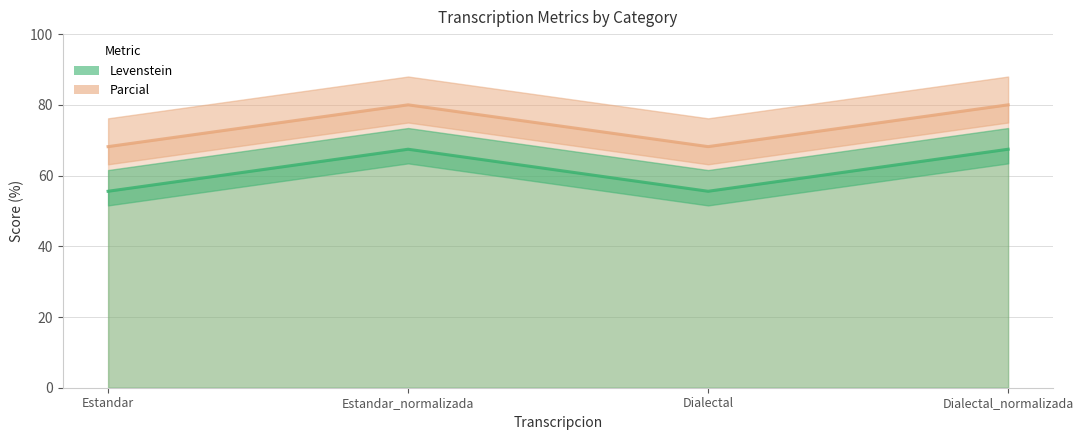

Reading left to right, what are all the values shown in this chart?

Parcial (line): Estandar=68.2	Estandar_normalizada=80.0	Dialectal=68.2	Dialectal_normalizada=80.0
Levenstein (line): Estandar=55.6	Estandar_normalizada=67.4	Dialectal=55.6	Dialectal_normalizada=67.4